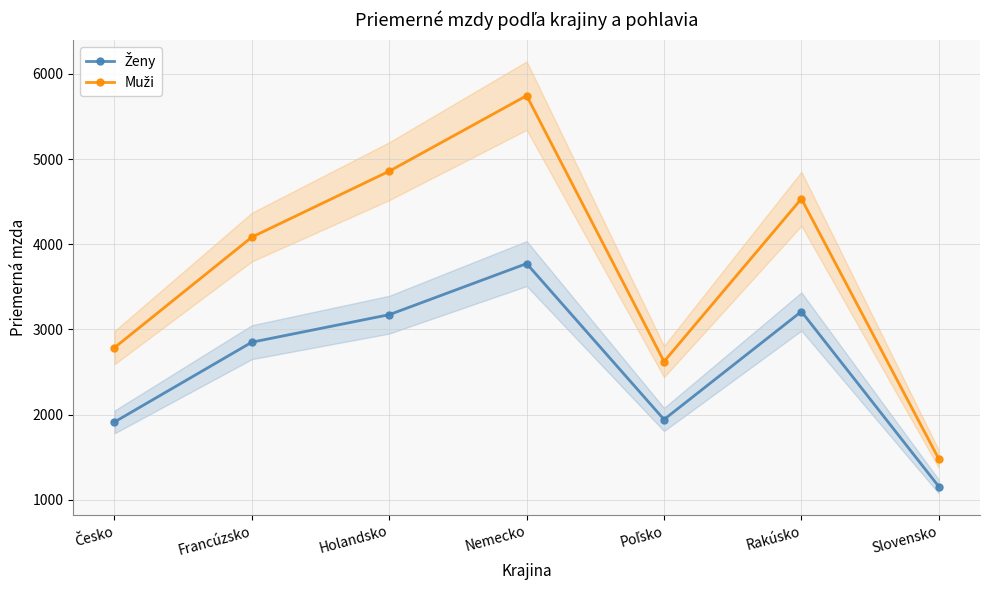

At Francúzsko, list the series in order from smallest to largest.

Ženy, Muži